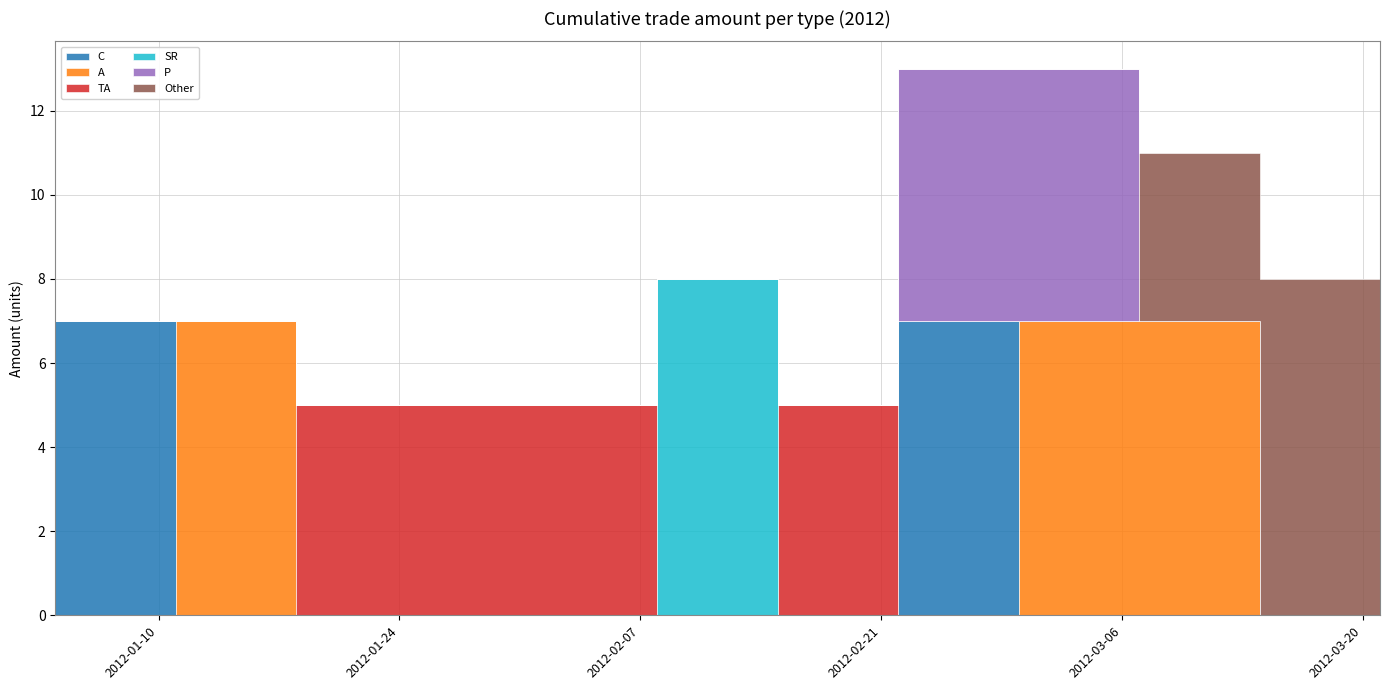

Reading left to right, extract all data points from this chart.

C: 7	7	0	0	0	0	0	0	0	0	0	0	7	7	0	0	0	0	0	0
A: 0	0	7	7	0	0	0	0	0	0	0	0	0	0	7	7	7	7	0	0
TA: 0	0	0	0	5	5	5	5	0	0	5	5	0	0	0	0	0	0	0	0
SR: 0	0	0	0	0	0	0	0	8	8	0	0	0	0	0	0	0	0	0	0
P: 0	0	0	0	0	0	0	0	0	0	0	0	6	6	6	6	0	0	0	0
Other: 0	0	0	0	0	0	0	0	0	0	0	0	0	0	0	0	4	4	8	8